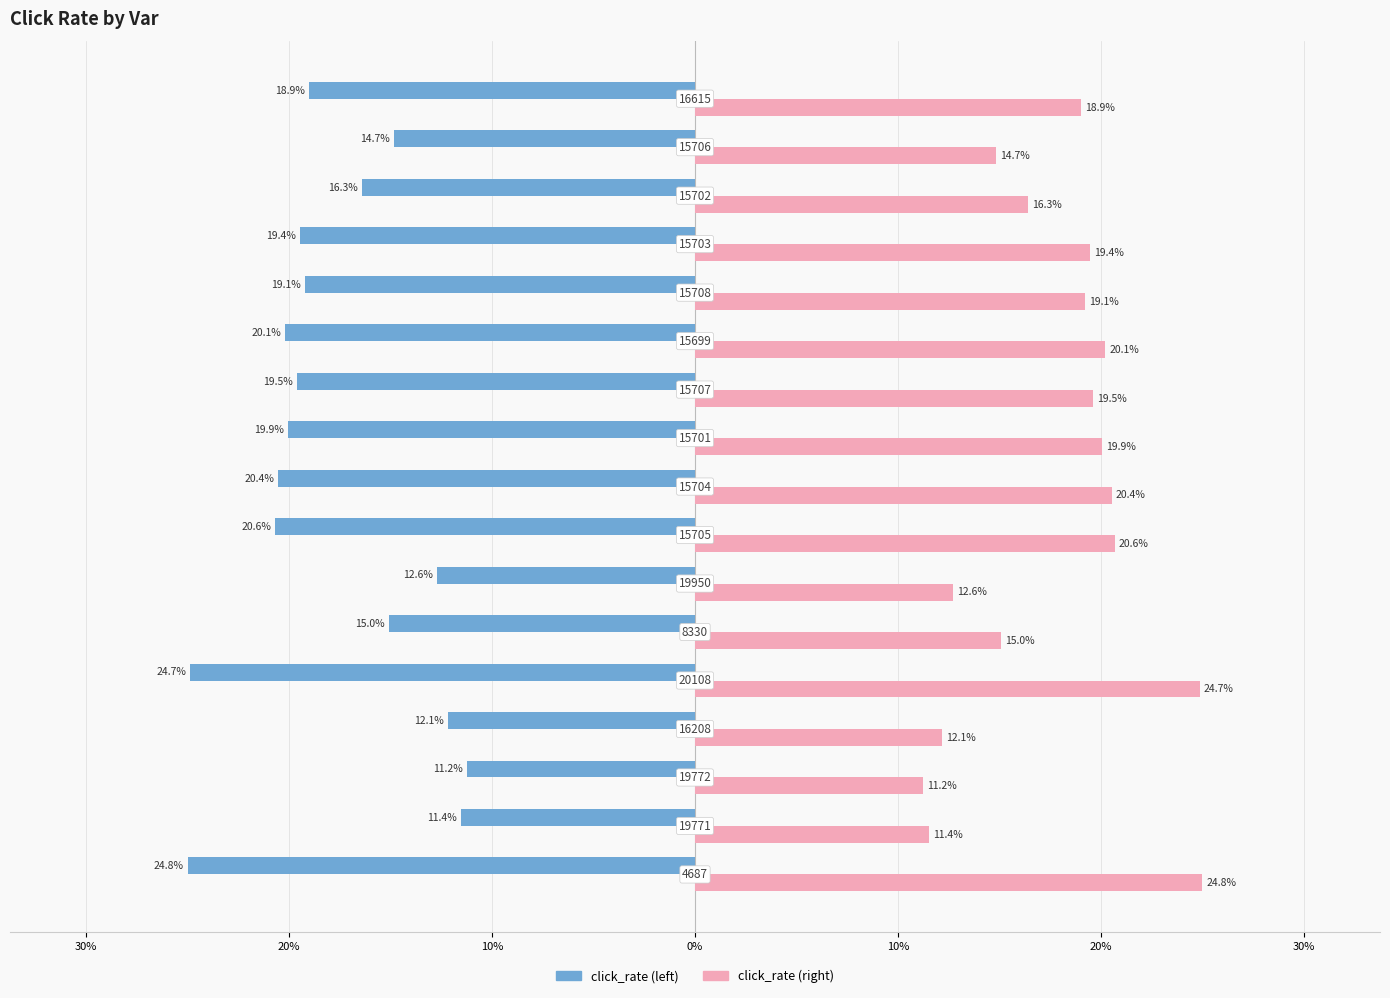

What are all the series names shown in the legend?

click_rate (left), click_rate (right)